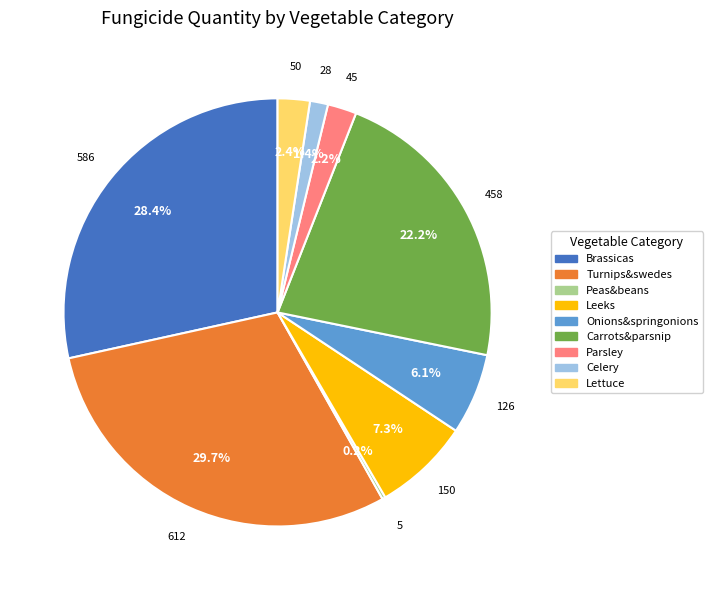

Is there any slice that represents more than half of the pie?

No